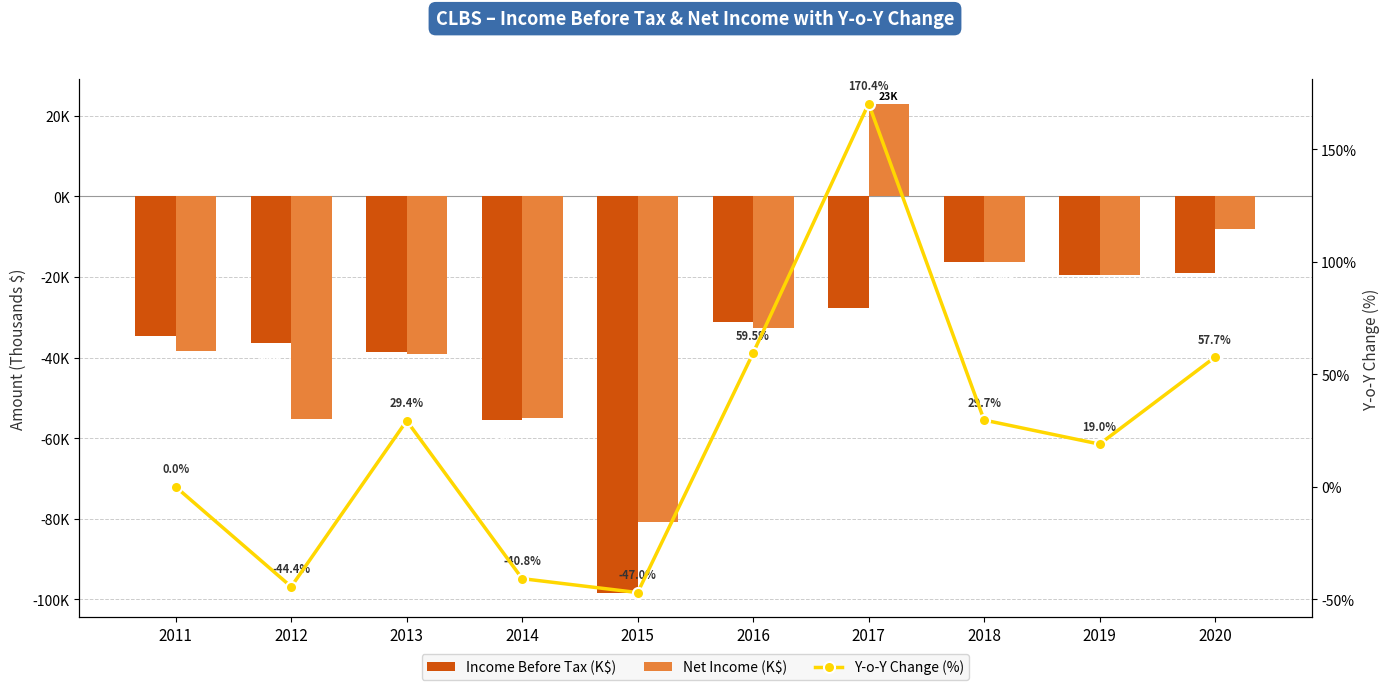

Rank the series at 2014 from highest to lowest value.

Y-o-Y Change (%), Net Income (K$), Income Before Tax (K$)